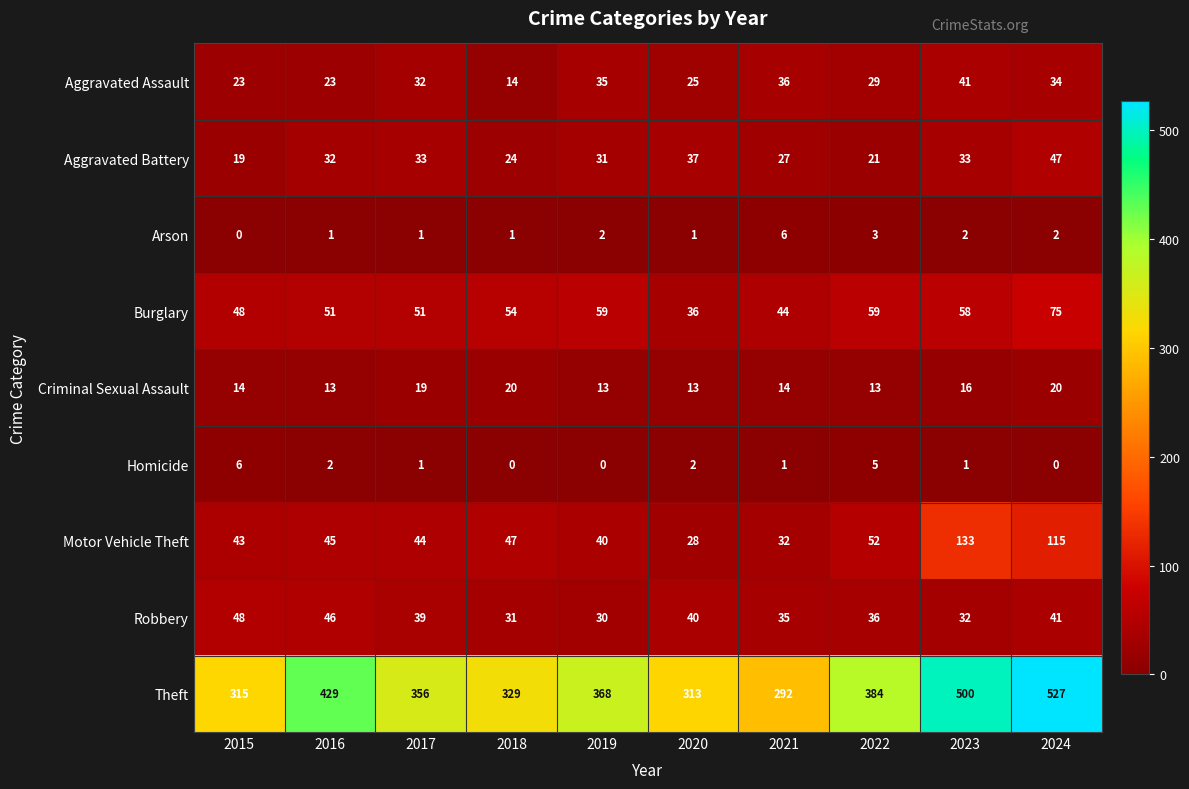

The Aggravated Assault series shows 54 at 2021. True or false?

False